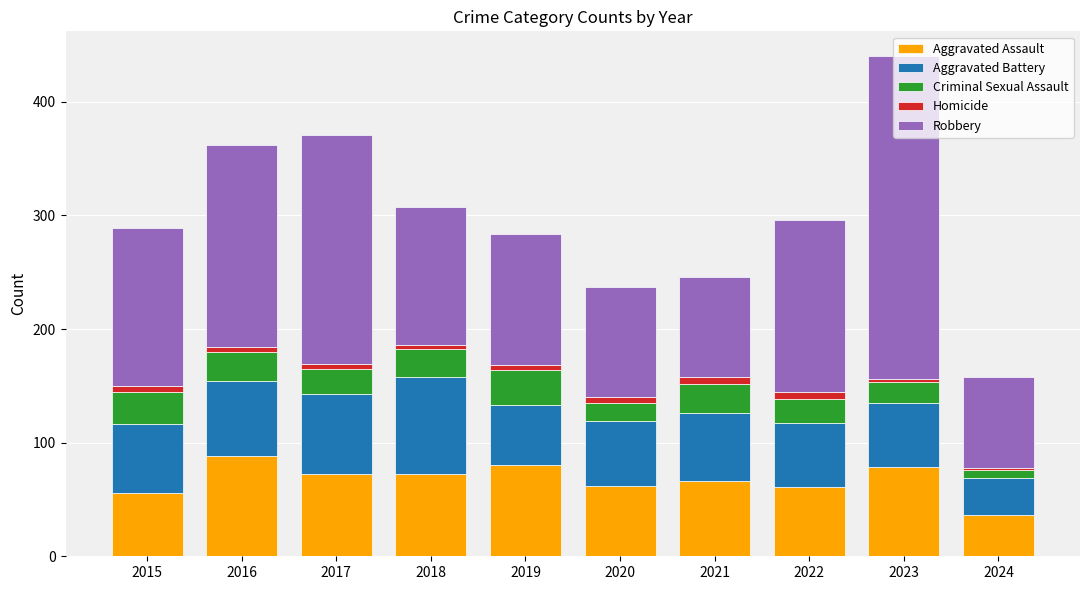

At which label does Aggravated Assault reach its minimum?

2024